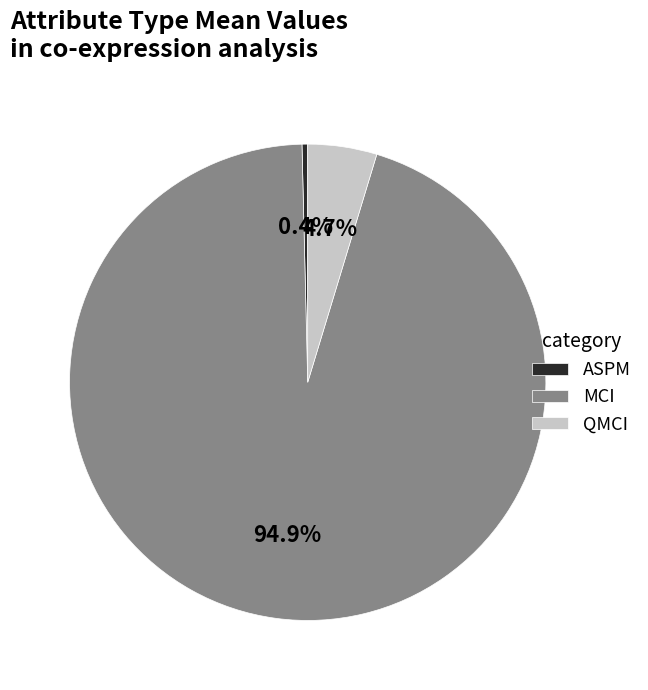

Between MCI and QMCI, which is larger?

MCI